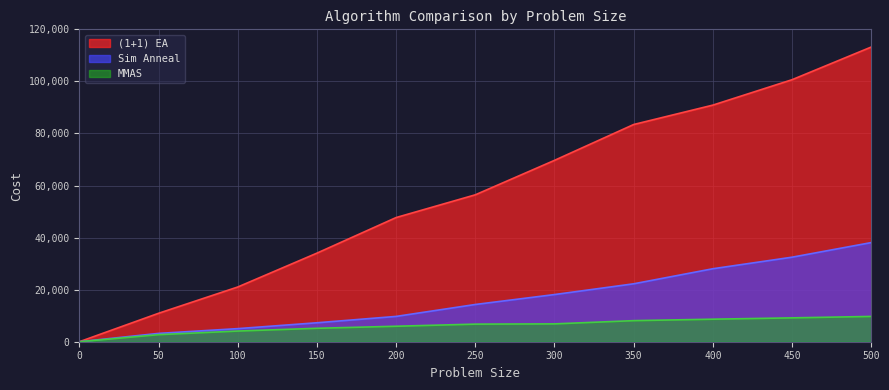

List the series in order of their peak value, lowest first.

MMAS, Sim Anneal, (1+1) EA